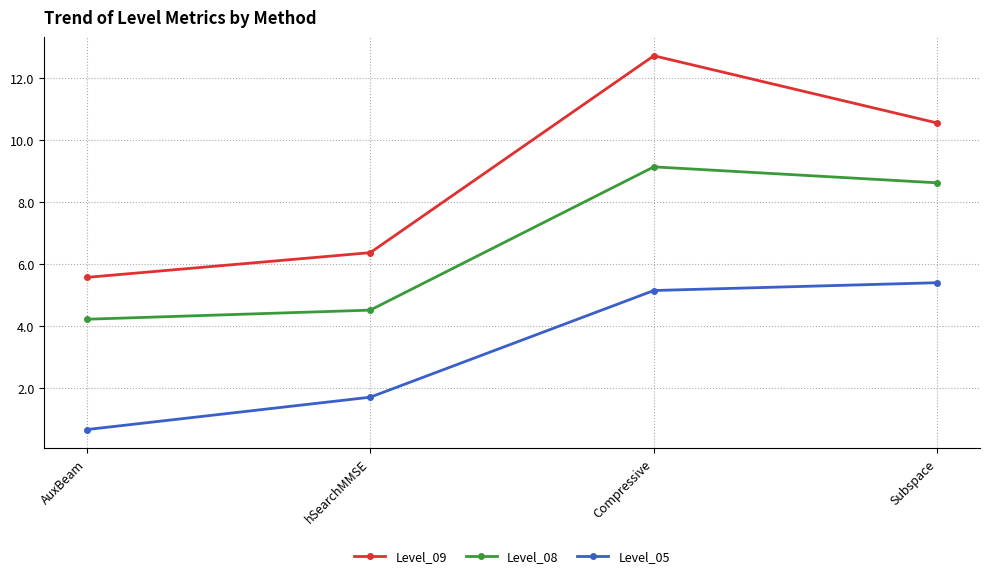

What position from the right is hSearchMMSE?

3